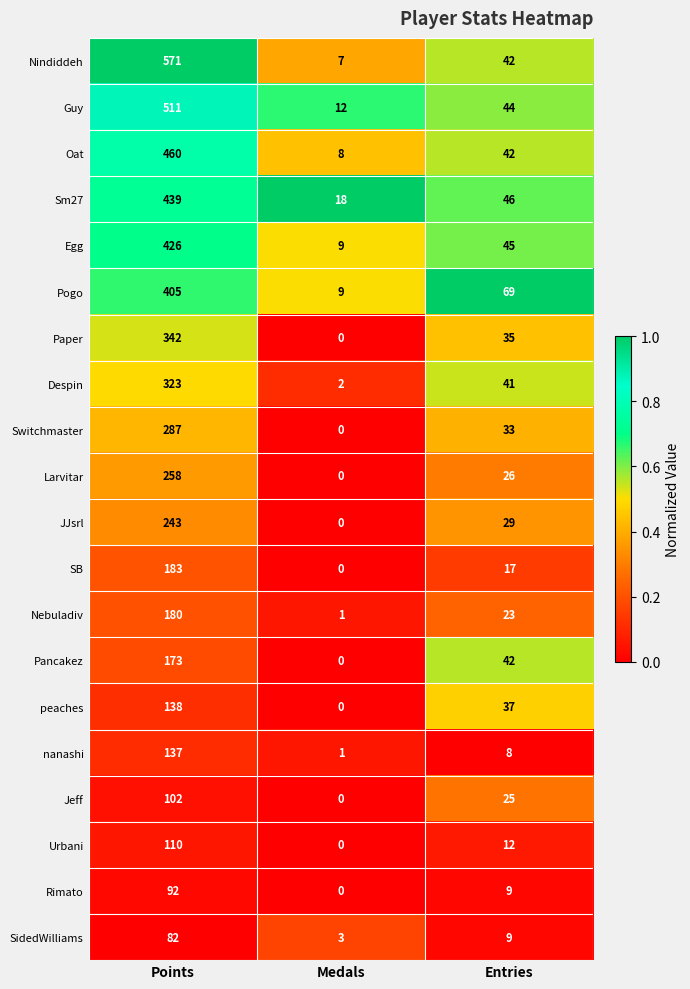

What is the average value of the nanashi series?

49